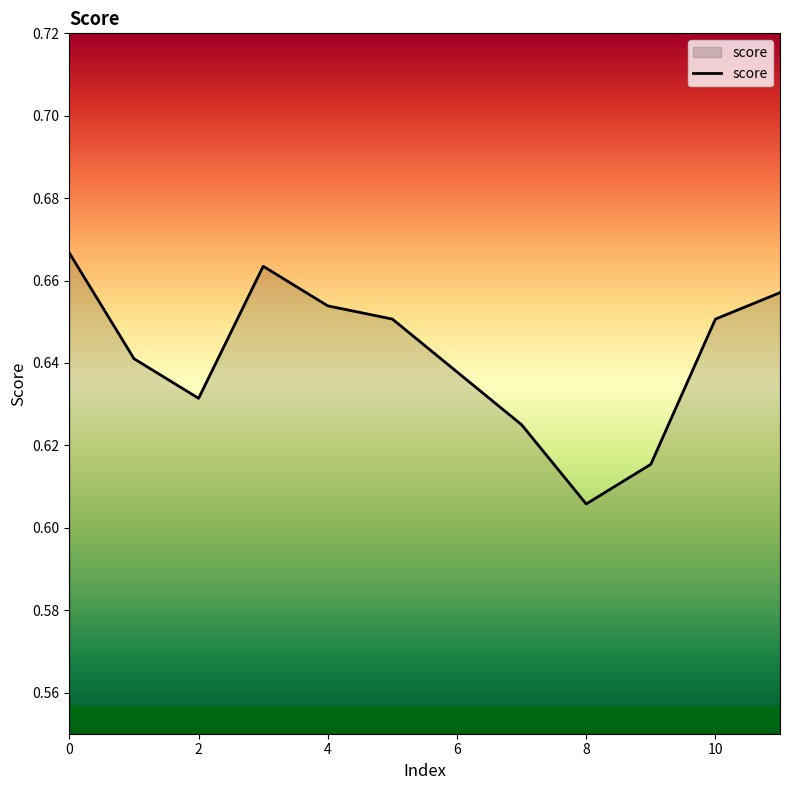

Does the chart display data point markers on the line(s)?

No